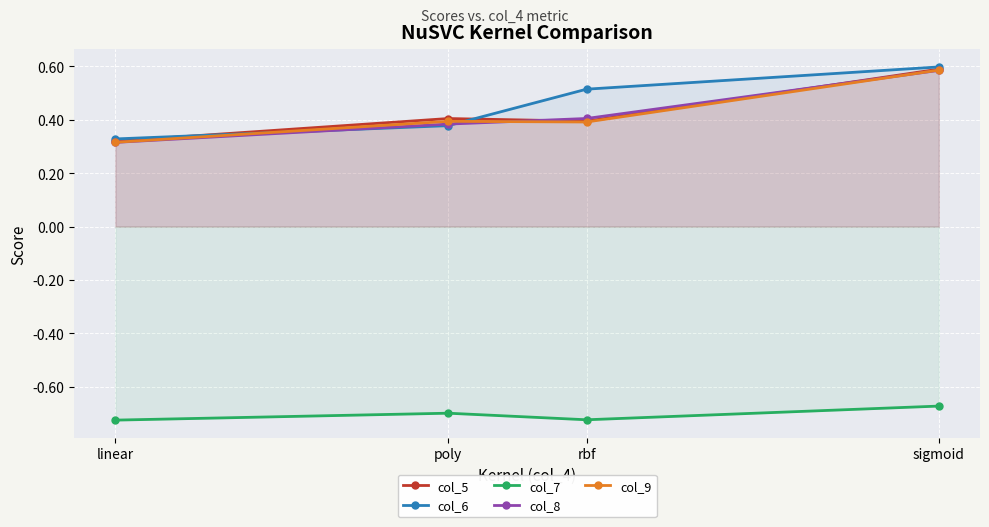

What is the smallest value displayed?

-0.7